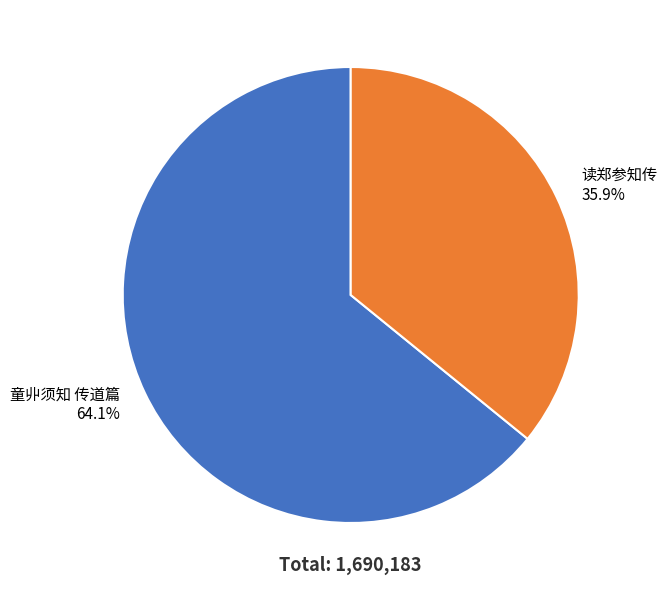

What is the ratio of the value at 读郑参知传 to the value at 童丱须知 传道篇?

0.6